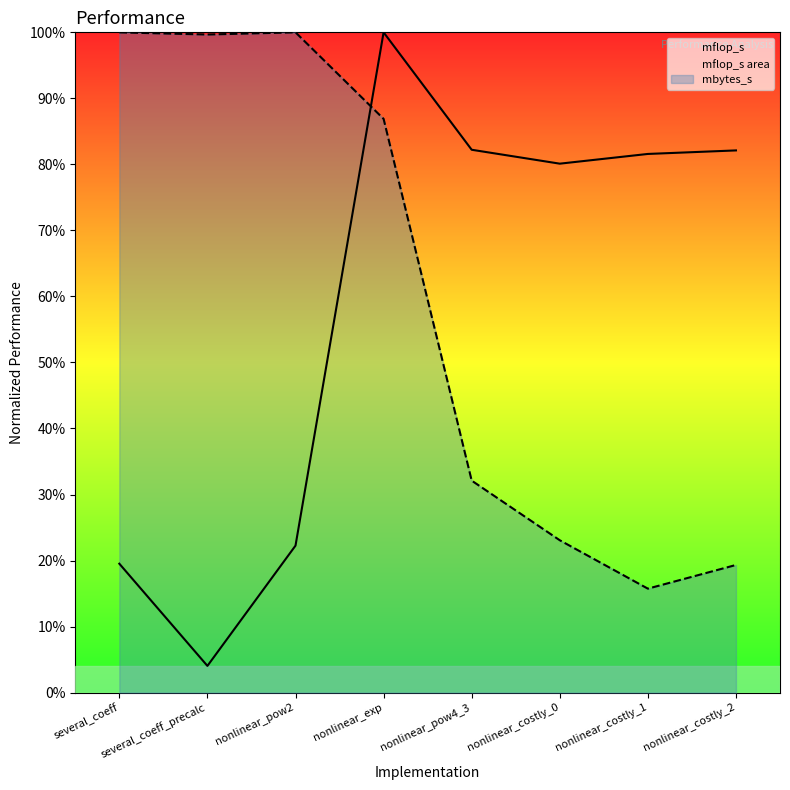

What is the label of the 2nd point from the right?

nonlinear_costly_1